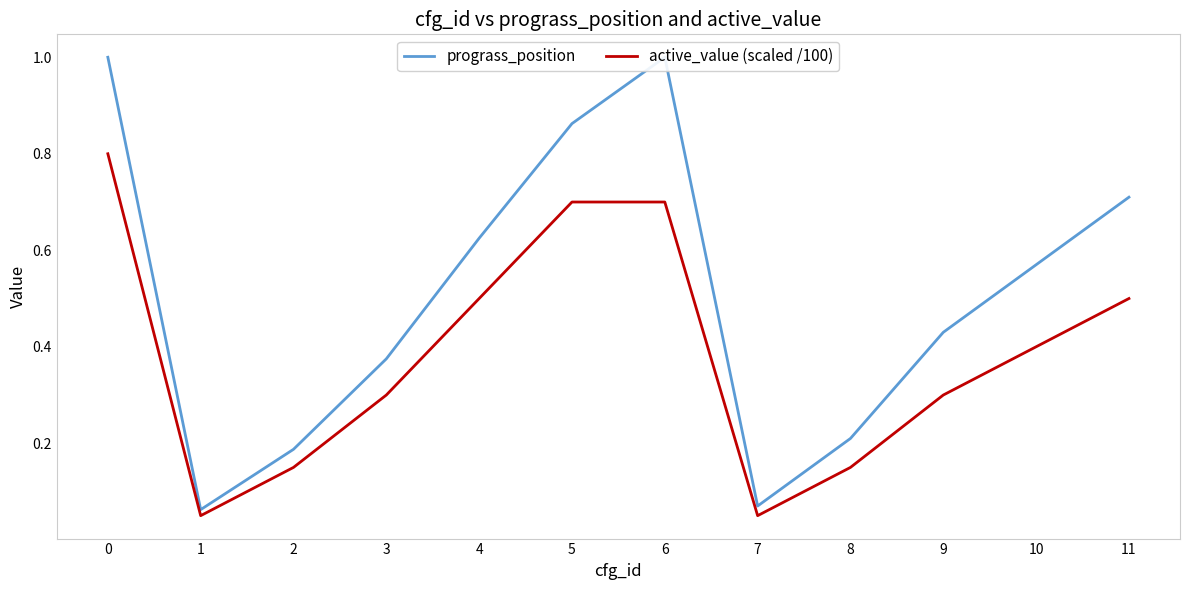

What is the average value of the active_value (scaled /100) series?

0.4